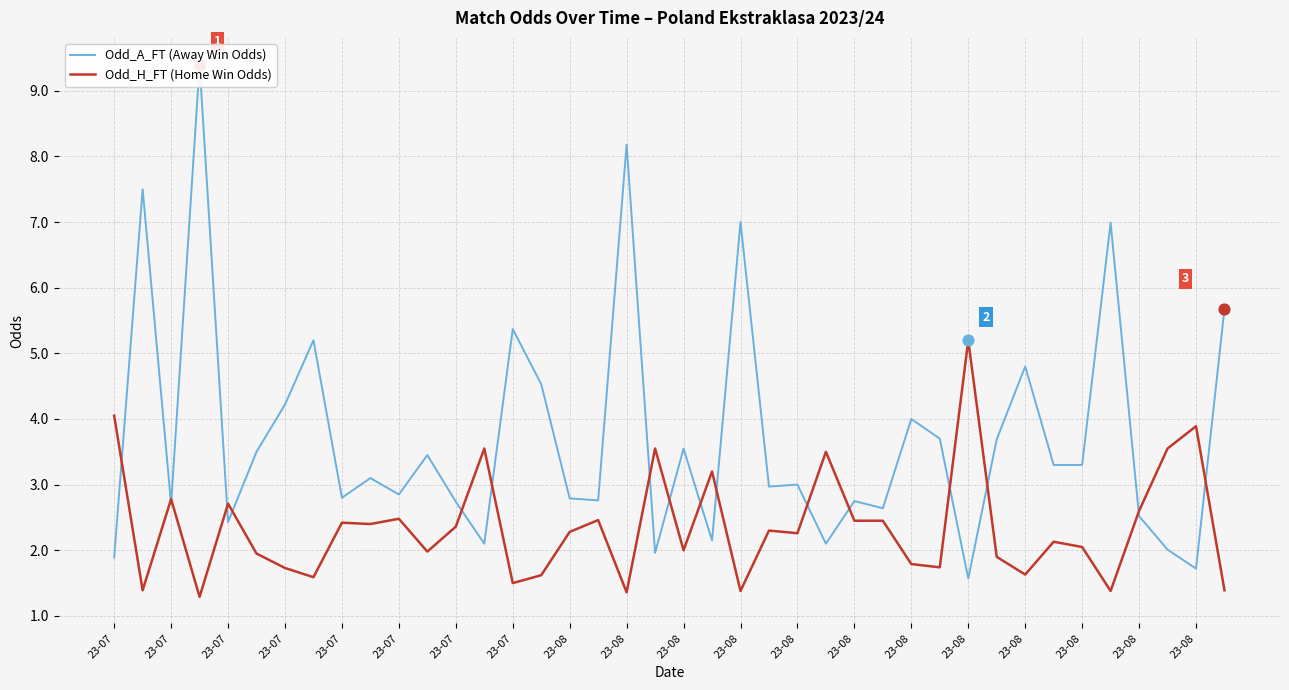

What is the total value across all series at 23-08?

5.2